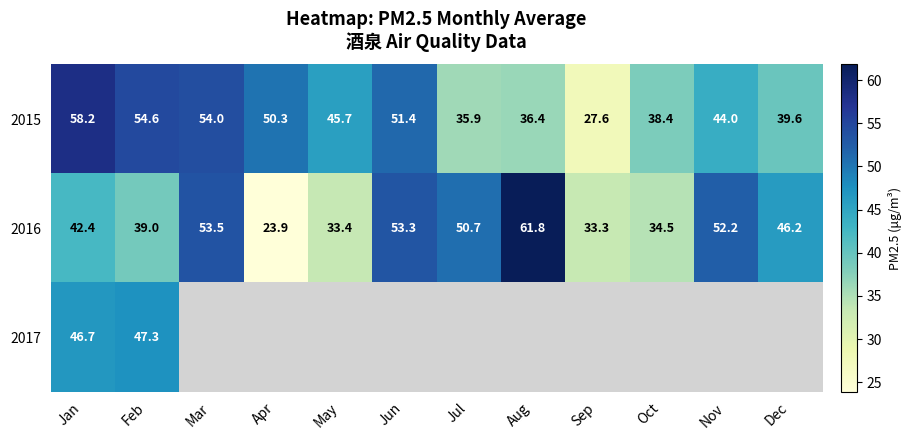

Rank the categories by 2015 value from lowest to highest.

Sep, Jul, Aug, Oct, Dec, Nov, May, Apr, Jun, Mar, Feb, Jan